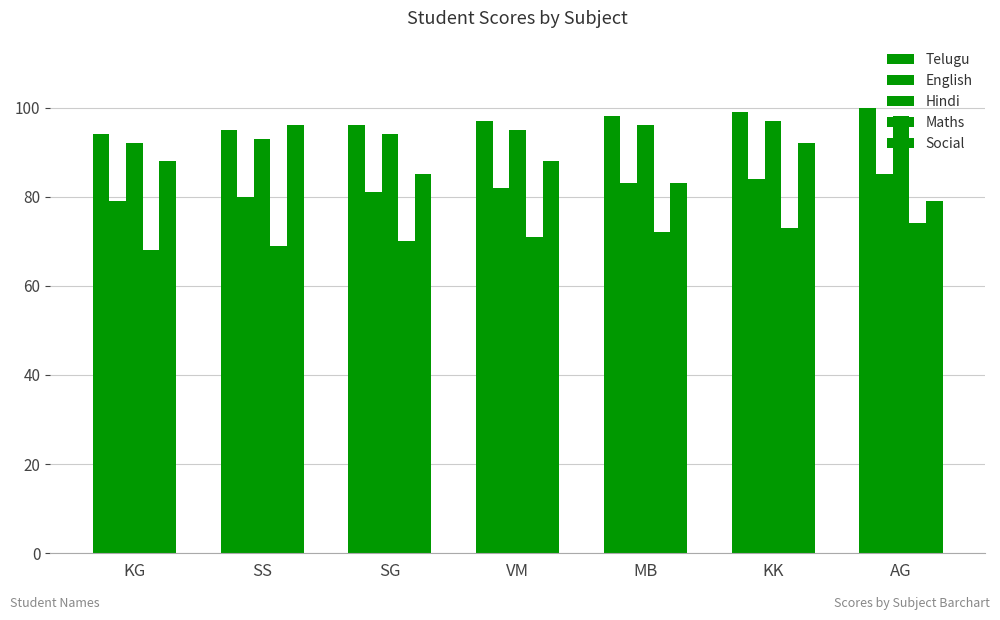

At which label is English closest to 82?

VM